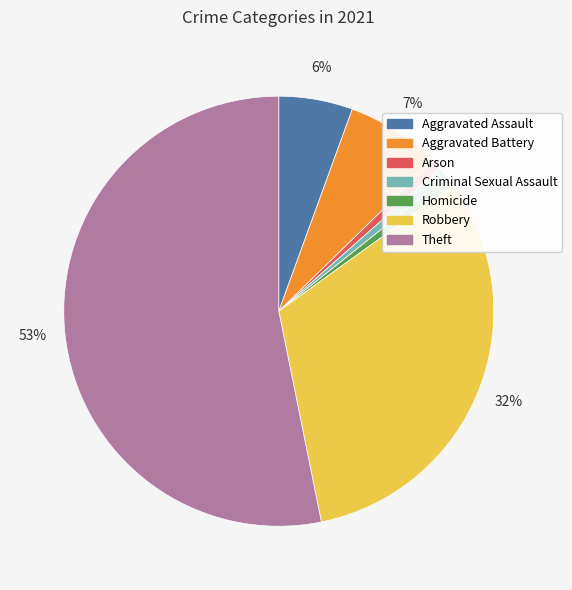

To the nearest percent, what is the average slice percentage?

14%